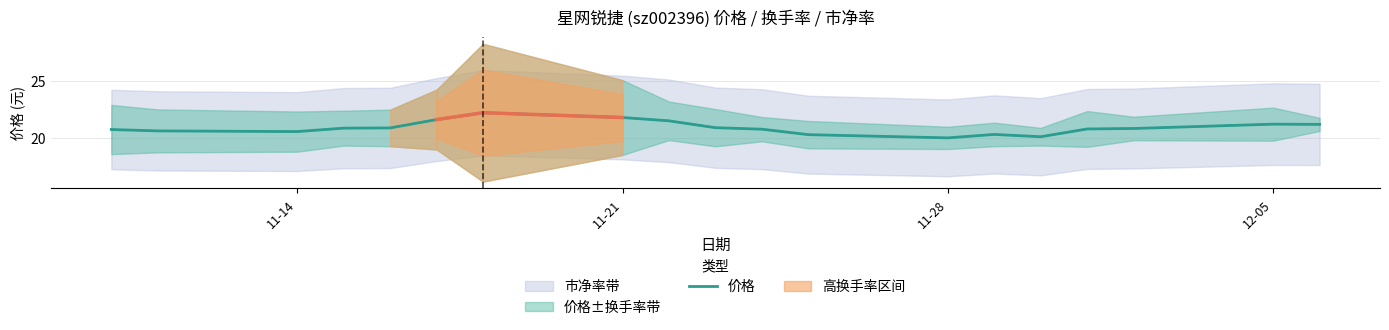

What is the average value?

20.9